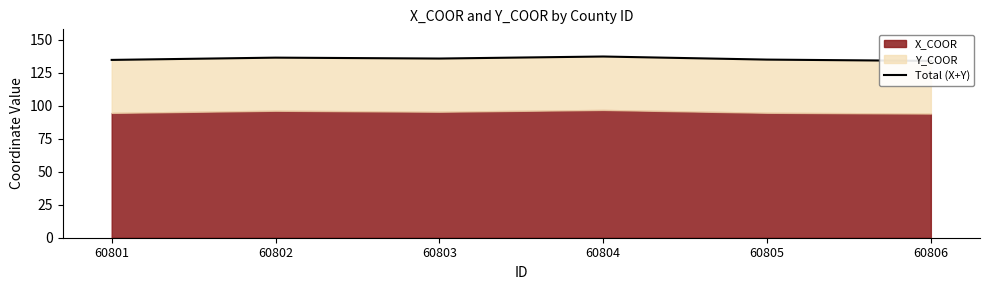

List the labels in order of value, smallest first.

60806, 60801, 60805, 60803, 60802, 60804